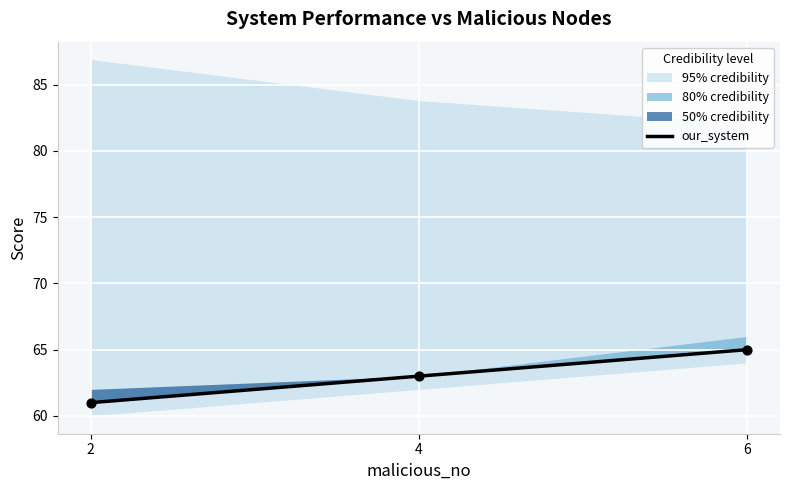

Between 2 and 6, which is larger?

6